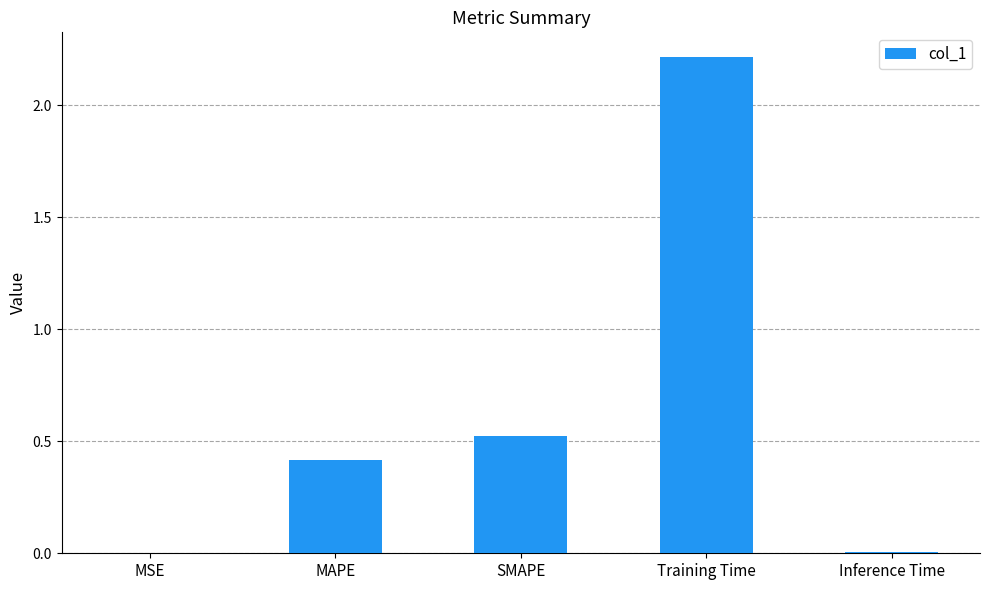

What is the maximum value shown in the chart?

2.2